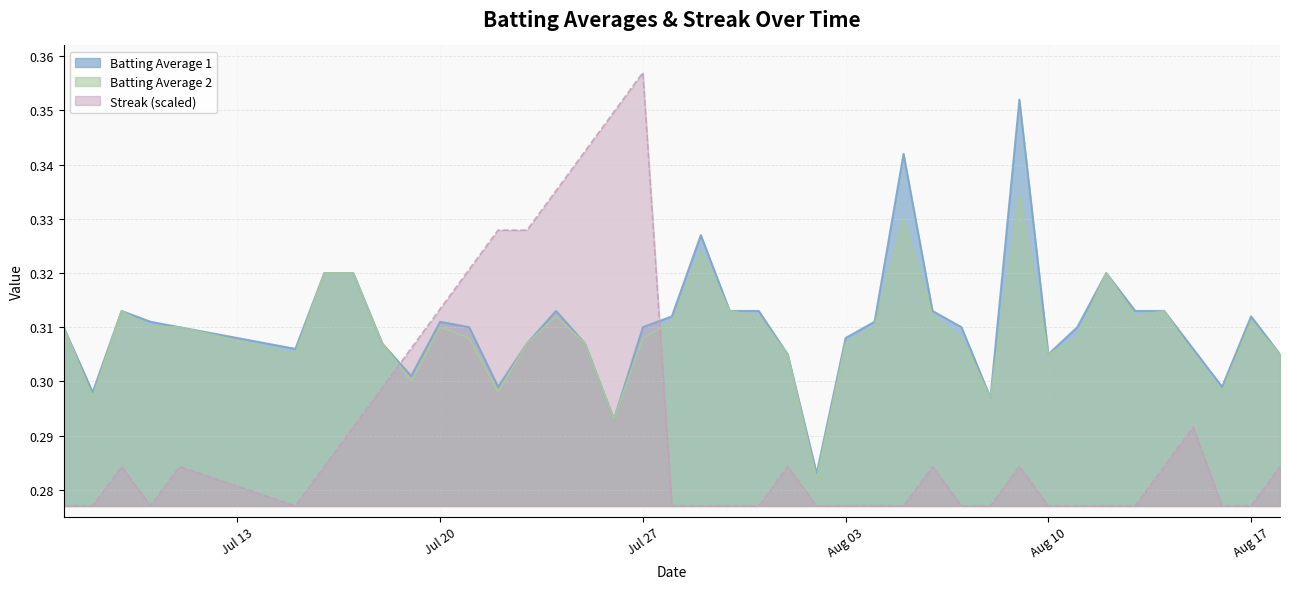

Which series ends up on top after the final intersection of Batting Average 2 and Streak (scaled)?

Batting Average 2